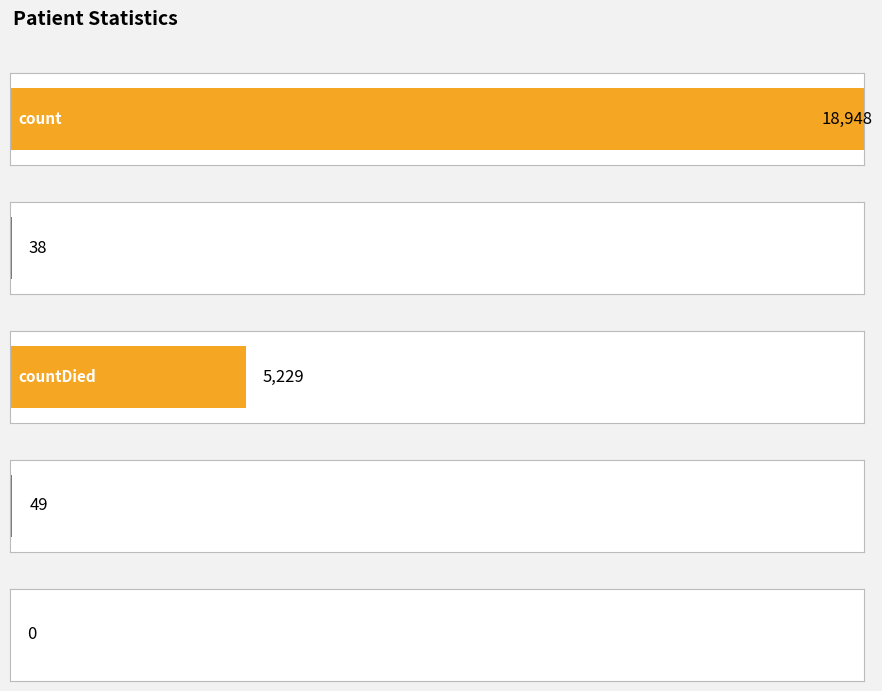

Reading left to right, transcribe all the data shown in this chart.

18948	38	5229	49	0